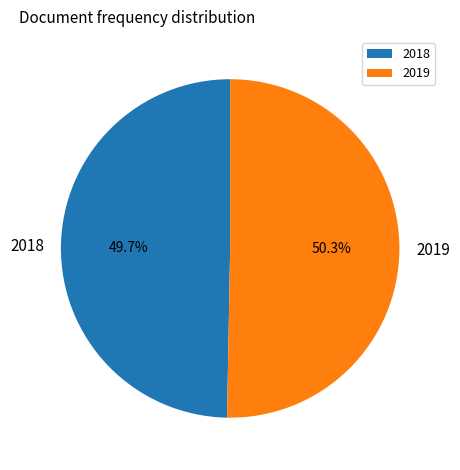

Combined, what portion of the pie is 2019 and 2018?

100.0%